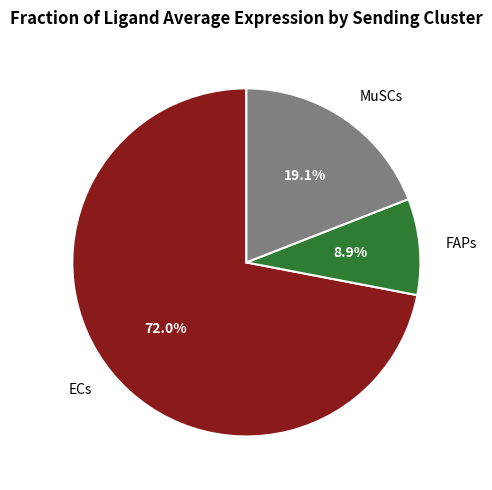

Does ECs account for over 50% of the chart?

Yes